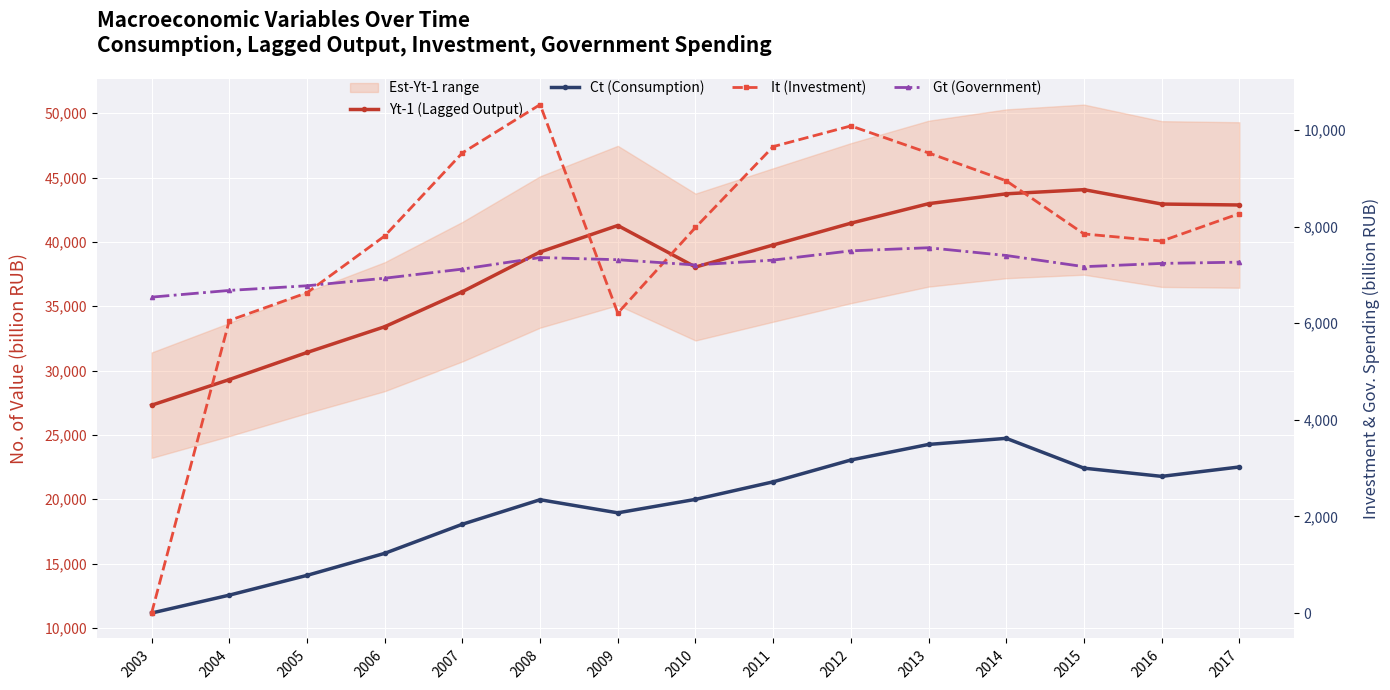

Where is the first local maximum for Yt-1 (Lagged Output)?

2009